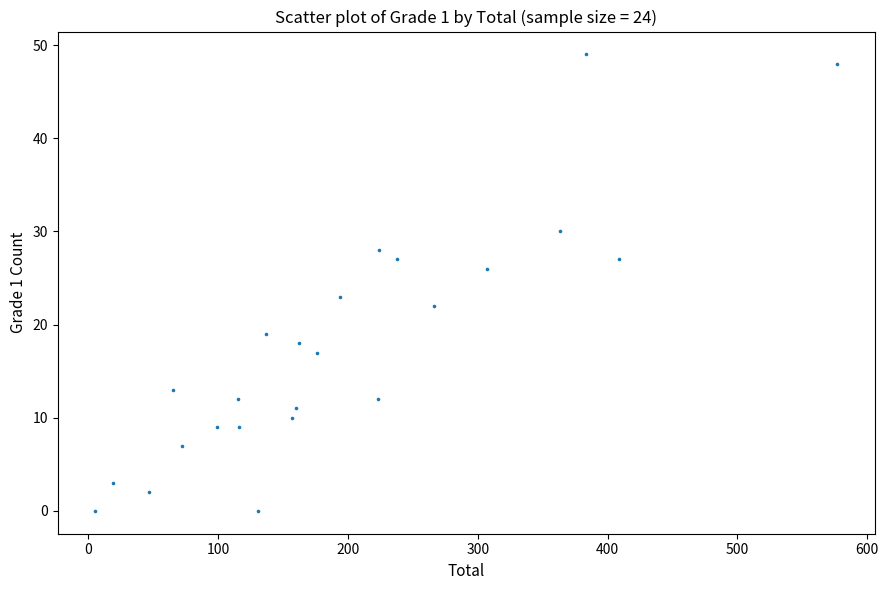

What Y value in the scatter plot is closest to 24?

23